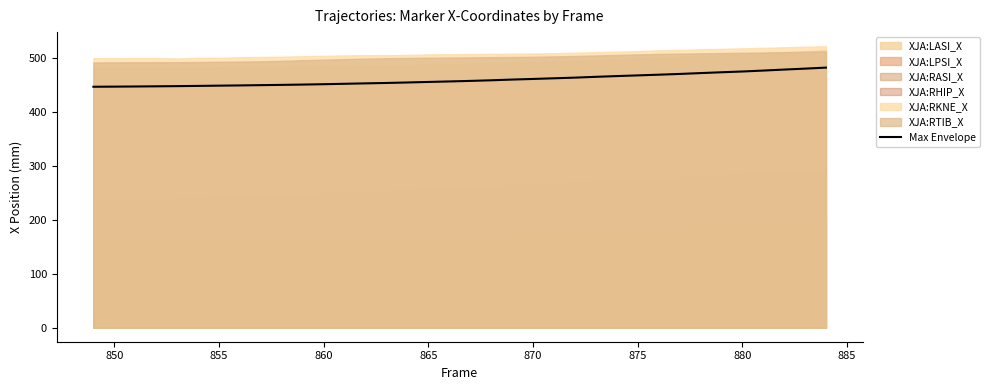

Reading left to right, list all the values displayed in this chart.

446.1	446.3	446.6	446.9	447.2	447.6	448.1	448.5	449.0	449.5	450.1	450.8	451.6	452.3	453.1	454.0	455.0	455.9	456.9	458.0	459.4	460.5	461.7	462.9	464.4	465.8	467.1	468.4	469.8	471.3	472.9	474.3	476.0	477.9	479.6	481.5